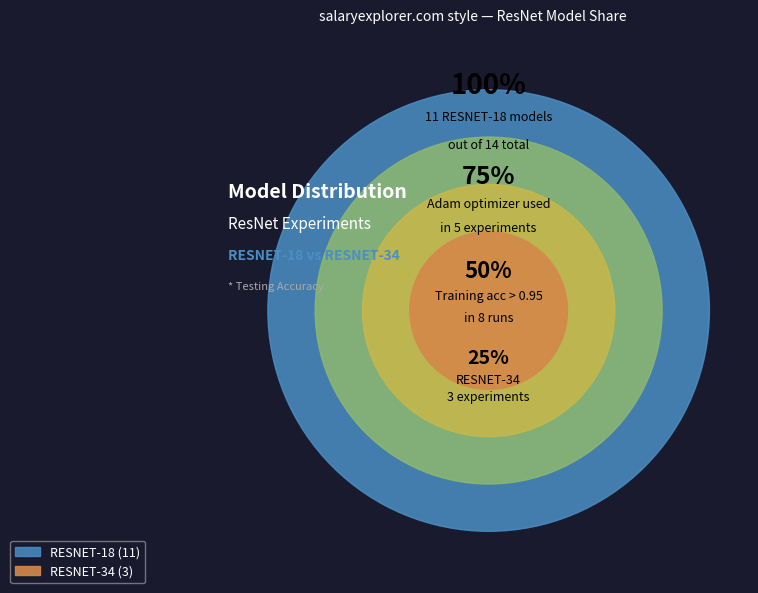

Which category has the biggest portion of the pie?

RESNET-18